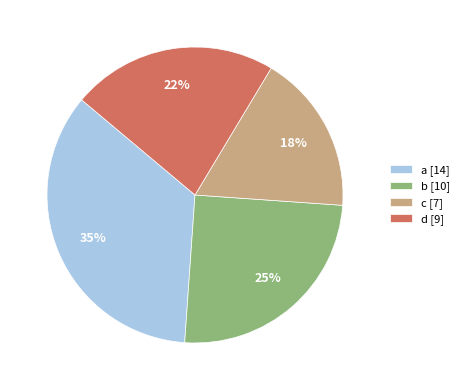

How many slices are in this pie chart?

4